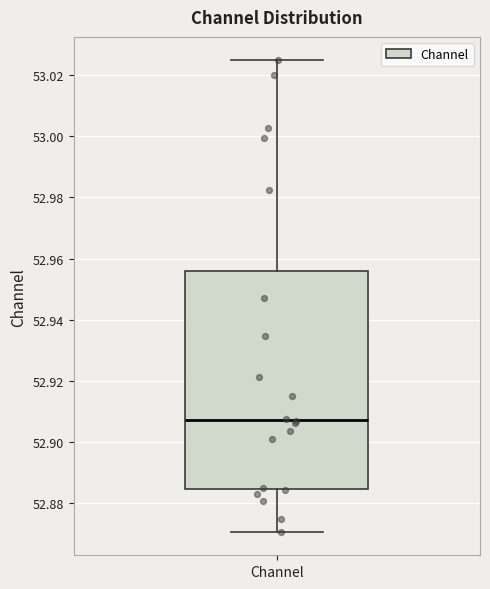

Read this box plot against the y-axis: the position of the median line, the range covered by the box, and the ends of both whiskers. The values are not printed on the chart, so give them approximately, as read against the axis.

median 52.908, box 52.884 to 52.956, whiskers 52.870 to 53.024